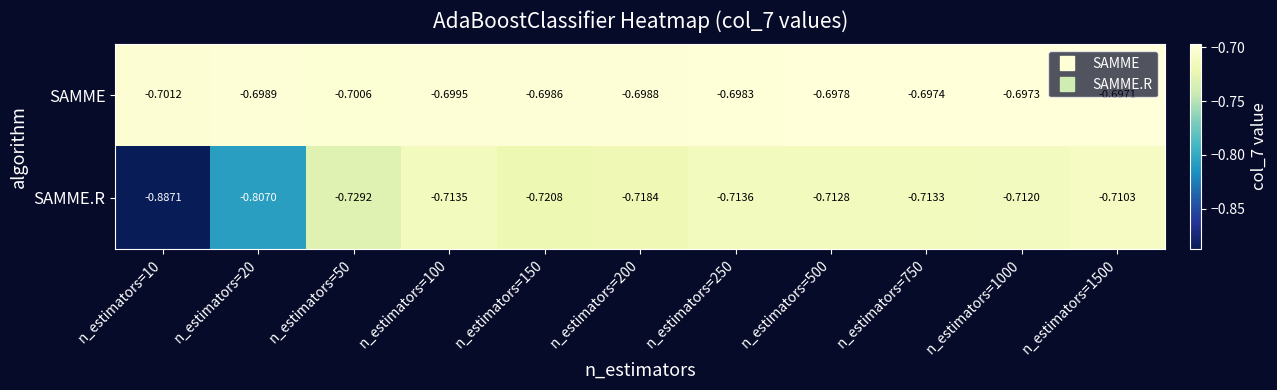

Rank the series by their average value, from lowest to highest.

SAMME.R, SAMME